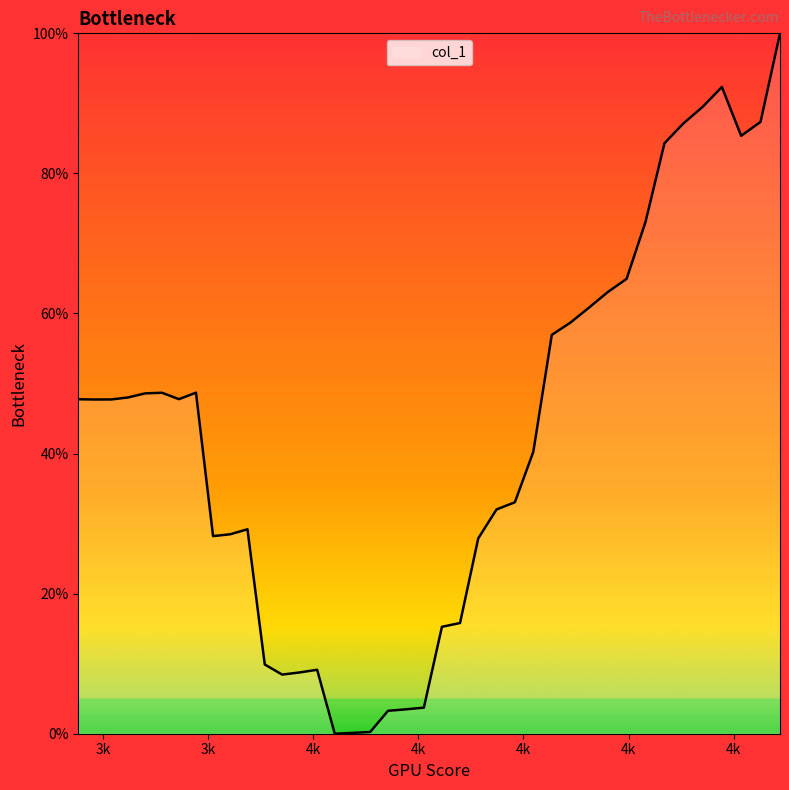

What is the greatest value displayed?

100.0